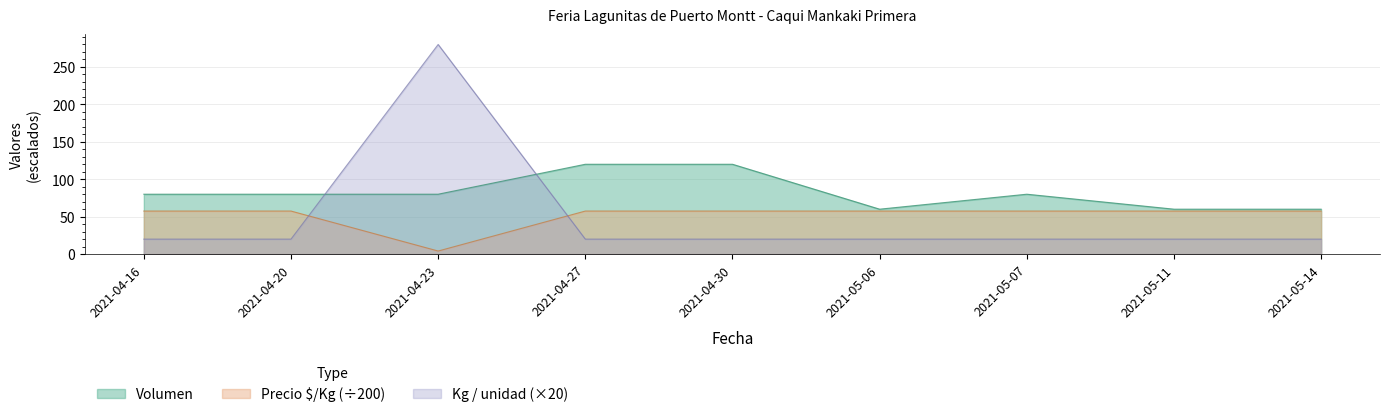

The Precio $/Kg series shows 57.5 at 2021-05-06. True or false?

True